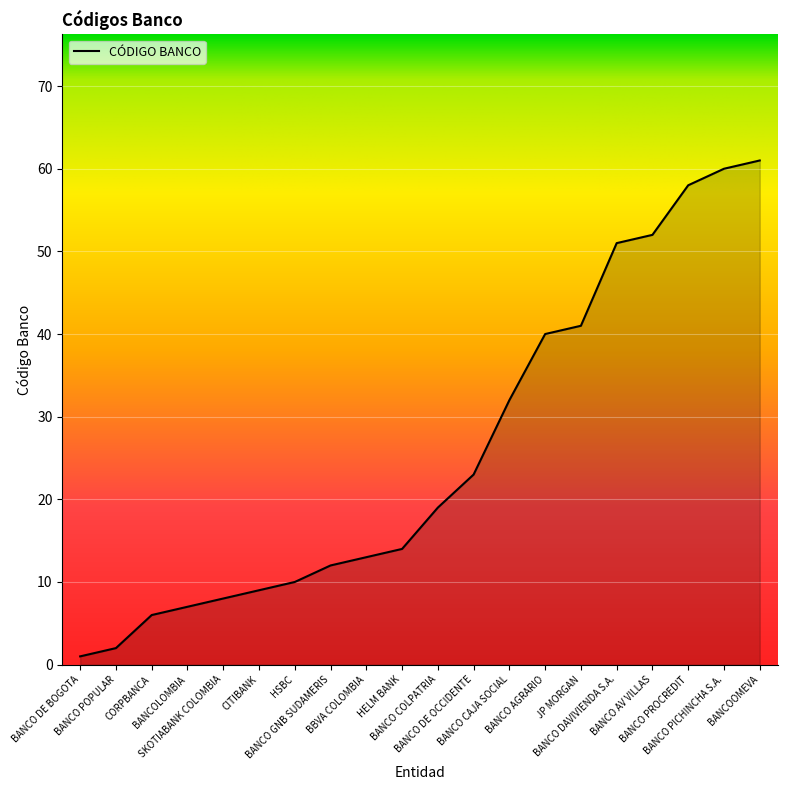

How many categories are shown in the chart?

20